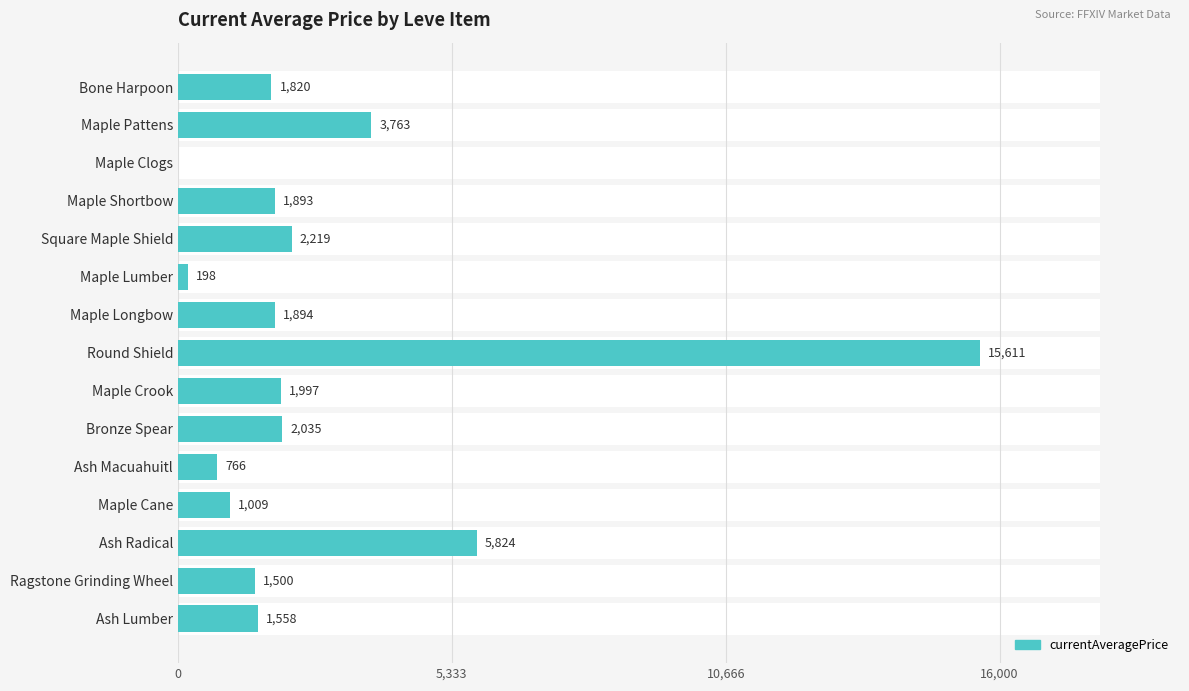

How many values are below 1893?

7